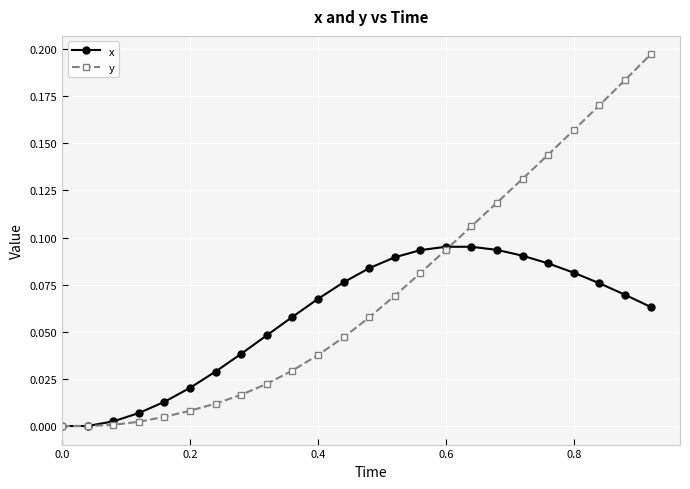

What is the sum of all y values?

1.7